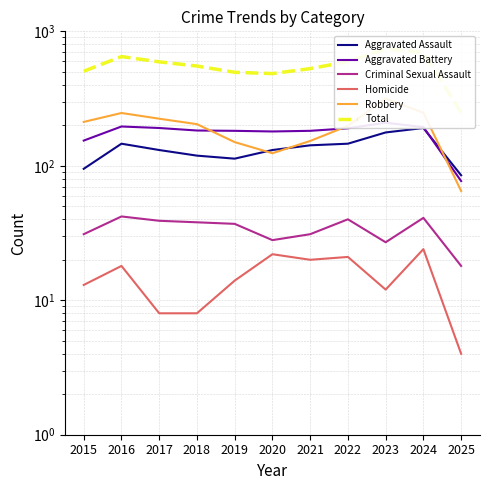

The value of Aggravated Assault at 2019 is 113. True or false?

True